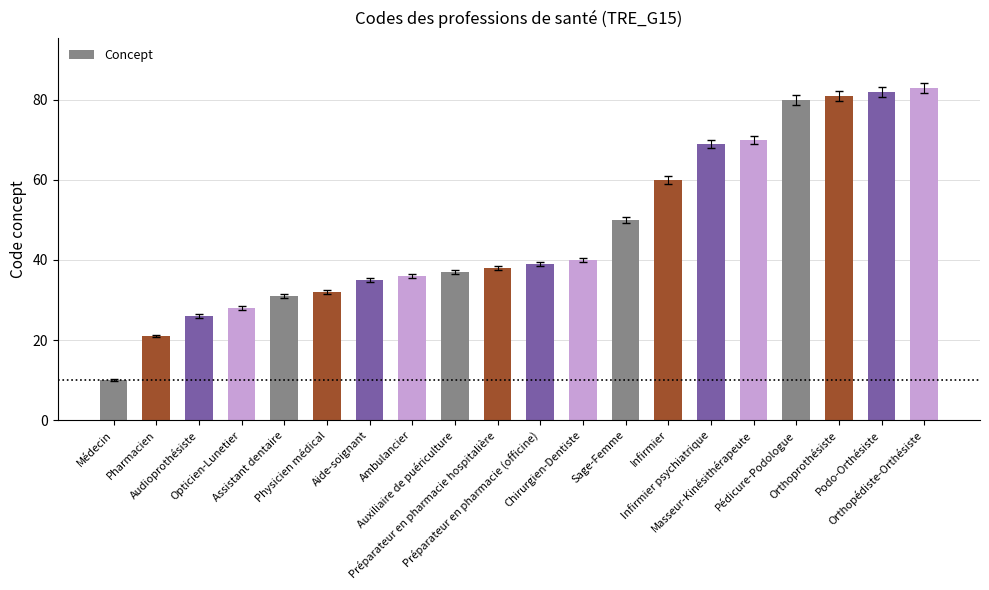

Are the bars grouped side by side (vs. stacked)?

No